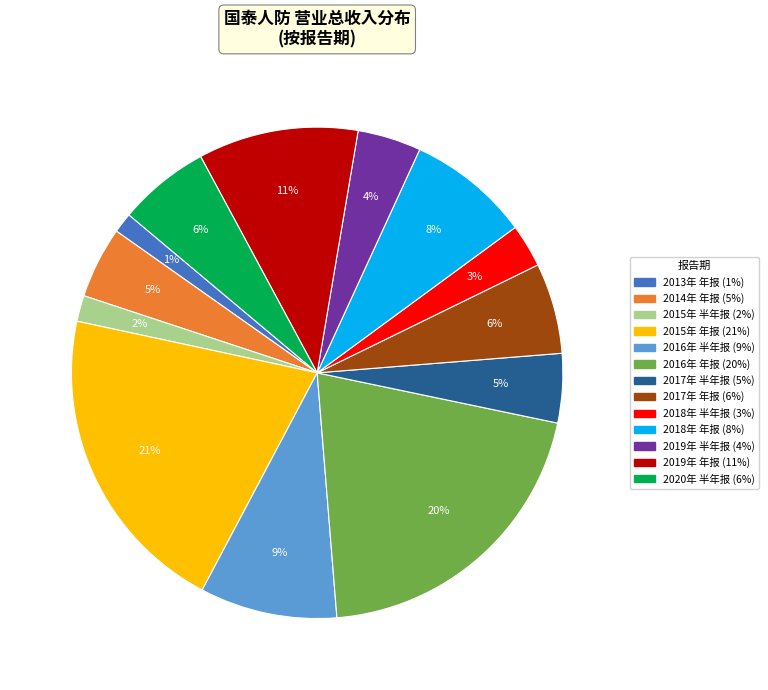

True or false: 2017年 年报 accounts for 18% of the total.

False